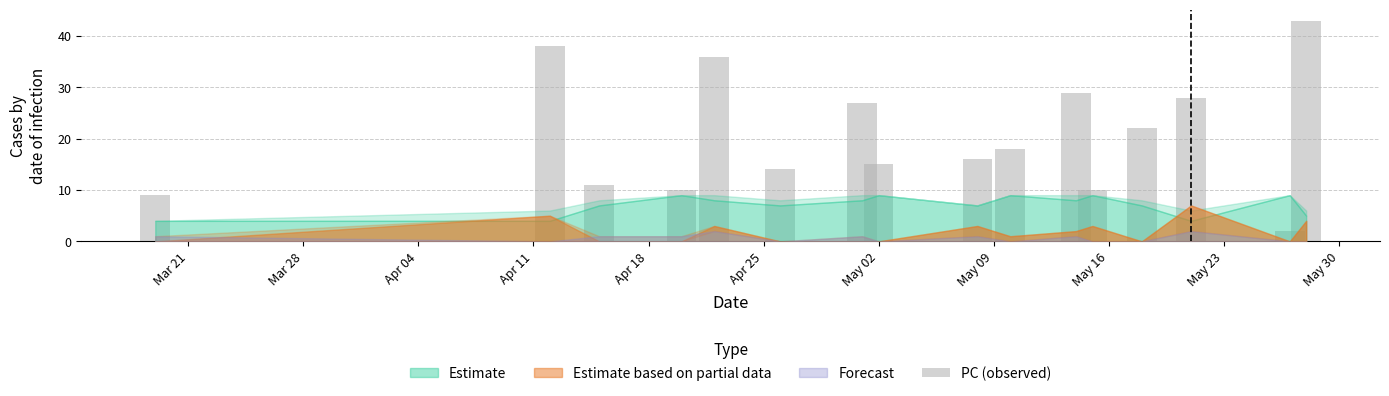

What is the sum of all values?

328